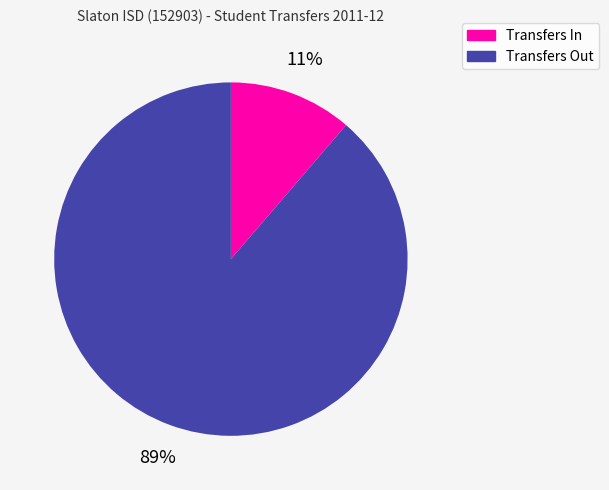

The Transfers Out slice represents 89% of the pie. True or false?

True